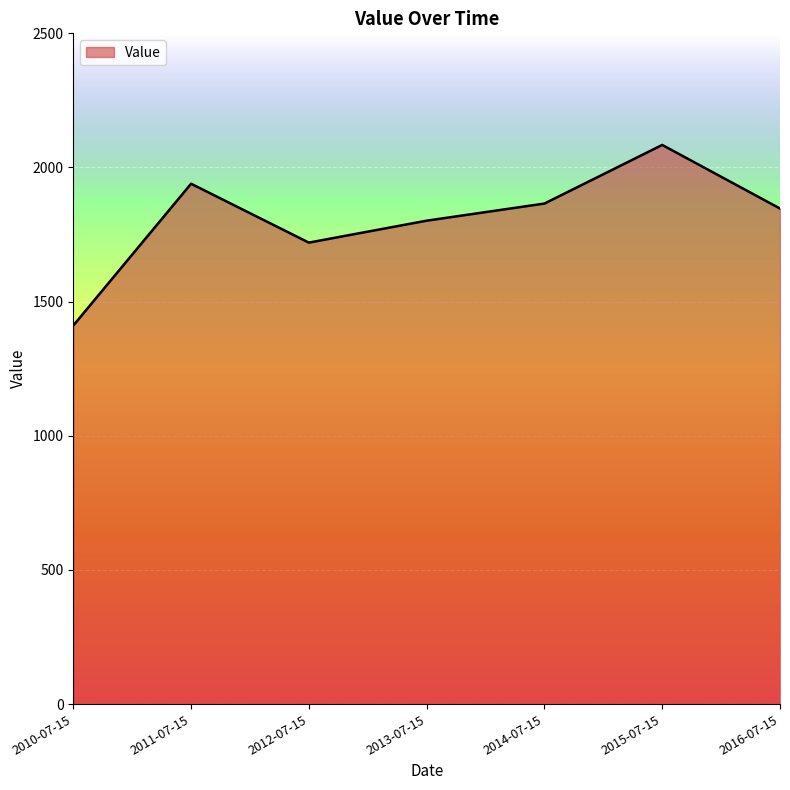

The value at 2012-07-15 is 2468.5. True or false?

False